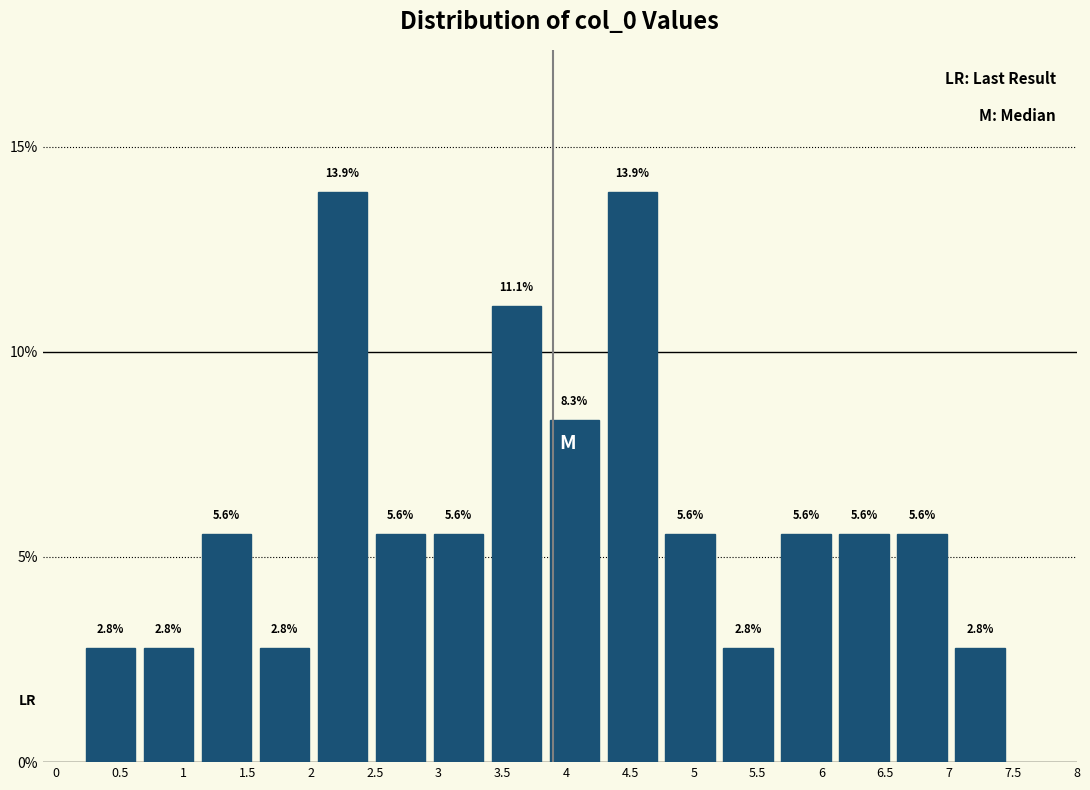

Reading left to right, transcribe this chart: for each bar, give the range it covers on the x-axis and its height. The bar edges are not printed on the chart, so give them approximately, as read against the axis.

0.20 to 0.65: 2.8
0.65 to 1.10: 2.8
1.10 to 1.55: 5.6
1.55 to 2.00: 2.8
2.00 to 2.45: 13.9
2.45 to 2.95: 5.6
2.95 to 3.40: 5.6
3.40 to 3.85: 11.1
3.85 to 4.30: 8.3
4.30 to 4.75: 13.9
4.75 to 5.20: 5.6
5.20 to 5.65: 2.8
5.65 to 6.10: 5.6
6.10 to 6.55: 5.6
6.55 to 7.00: 5.6
7.00 to 7.45: 2.8